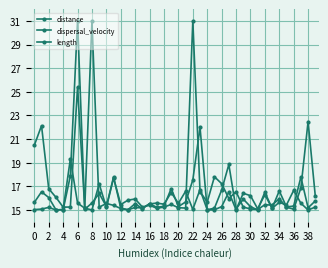

How many lines are shown in the chart?

3